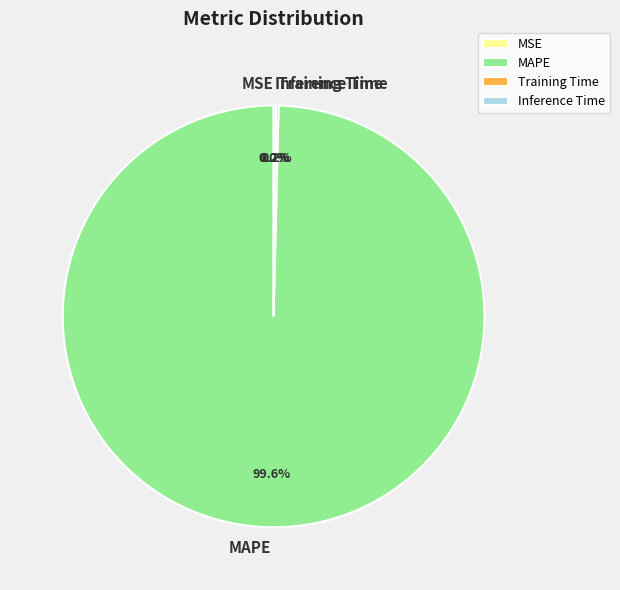

Which category has the biggest portion of the pie?

MAPE